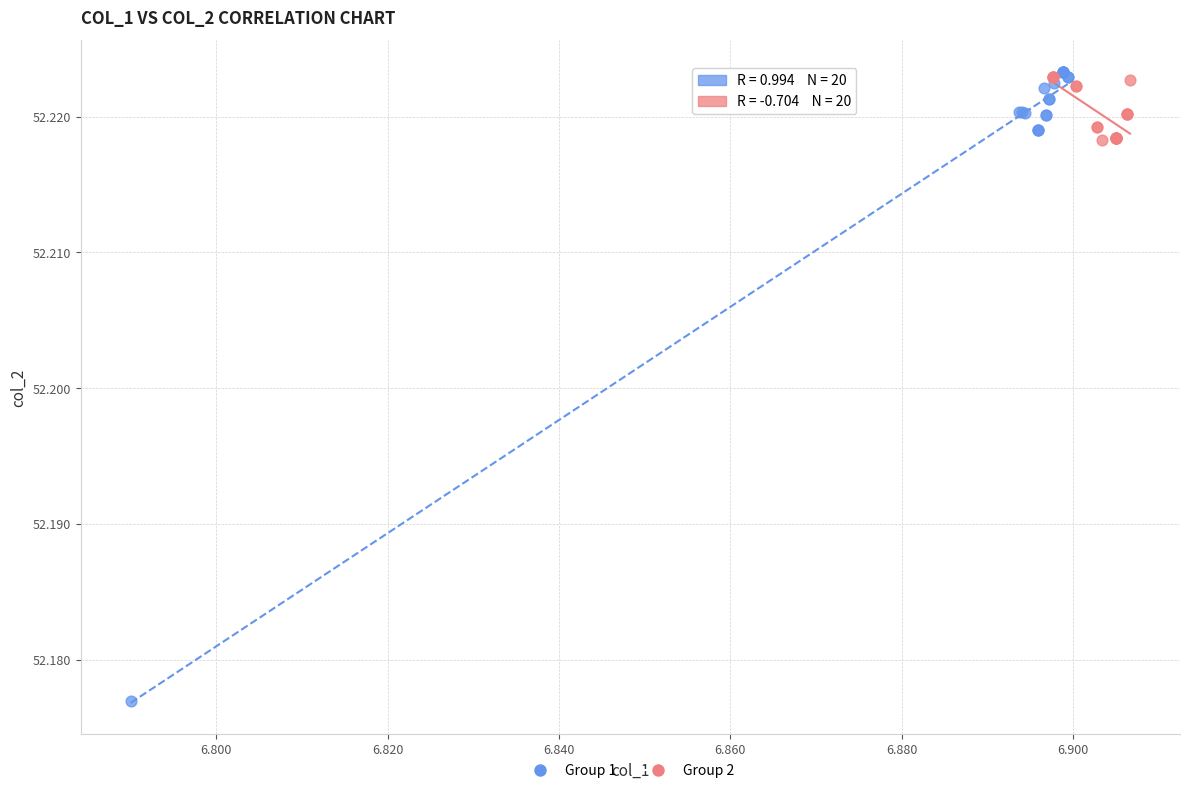

Which series reaches the minimum Y coordinate?

Group 1